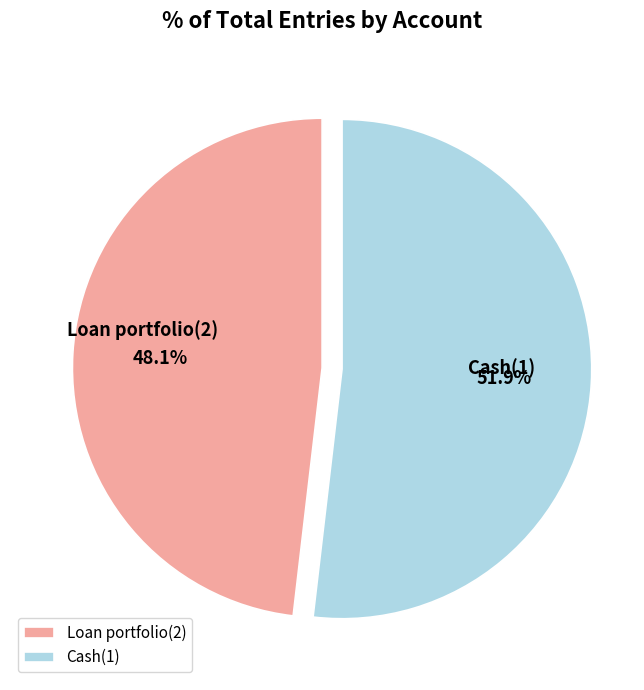

What is the majority slice?

Cash(1)